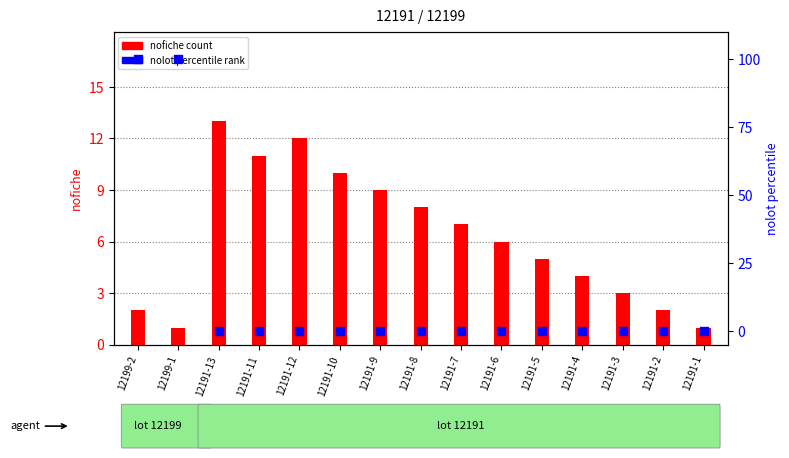

Which series reaches the maximum Y coordinate?

nolot (% rank)